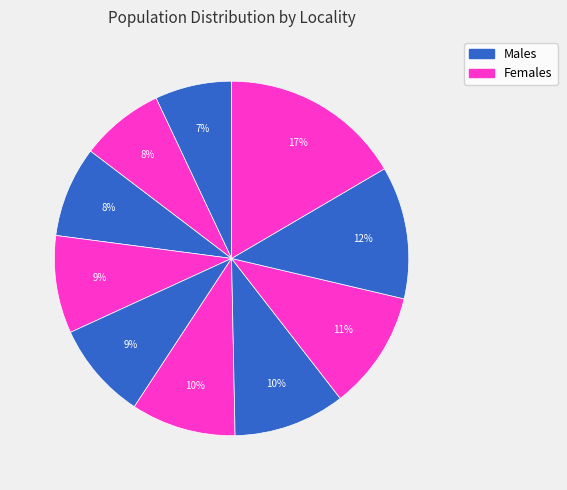

How many slices are in this pie chart?

10